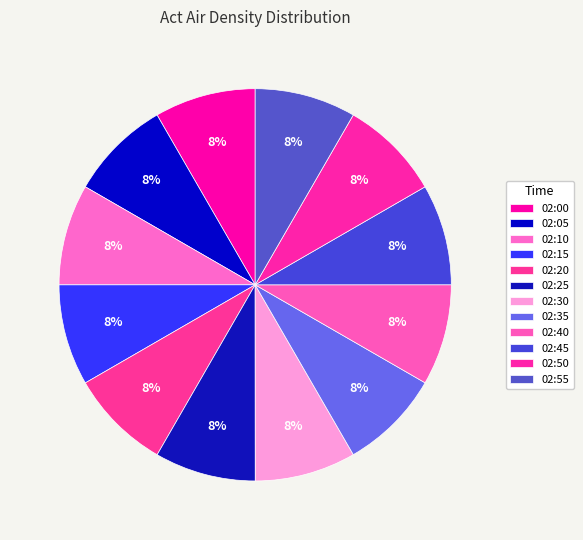

Does any single category account for the majority?

No